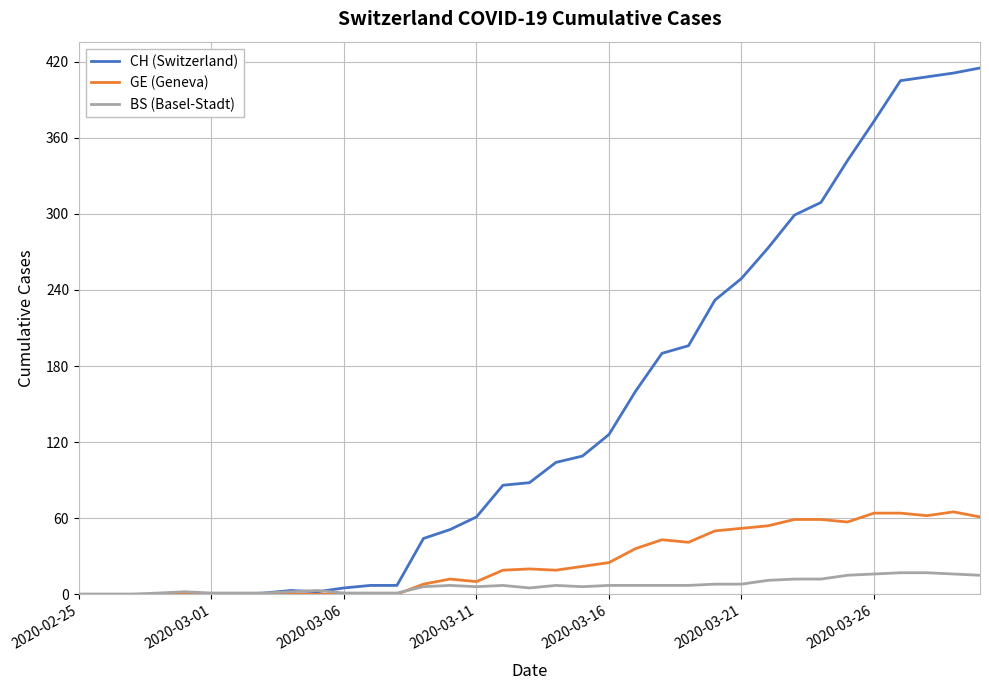

Rank the series by their maximum value, from highest to lowest.

CH (Switzerland), GE (Geneva), BS (Basel-Stadt)